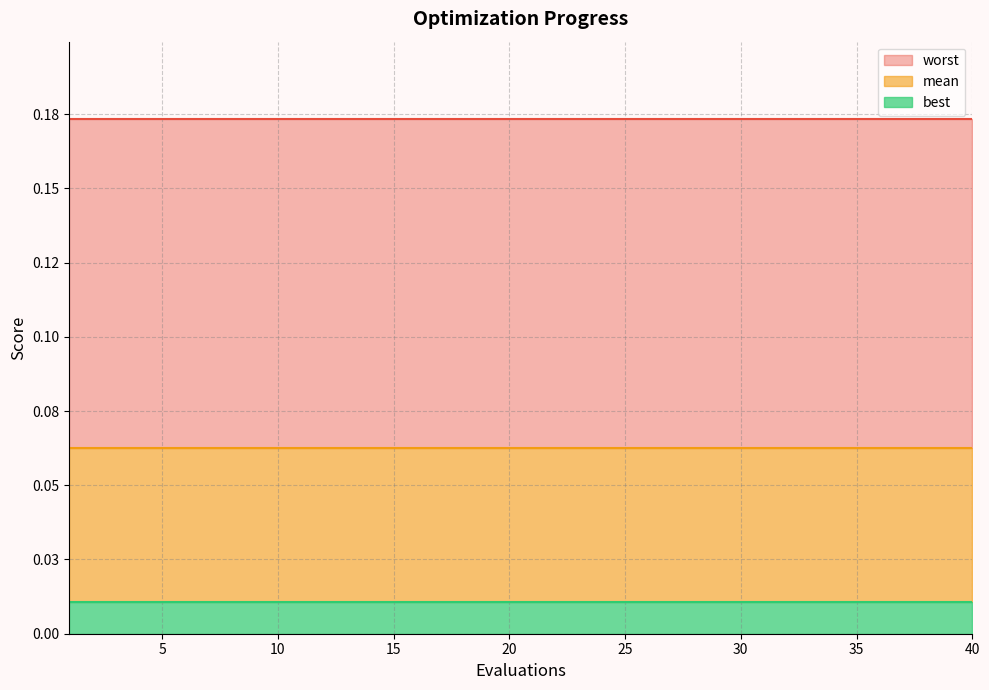

At how many categories does at least one series exceed 0?

40